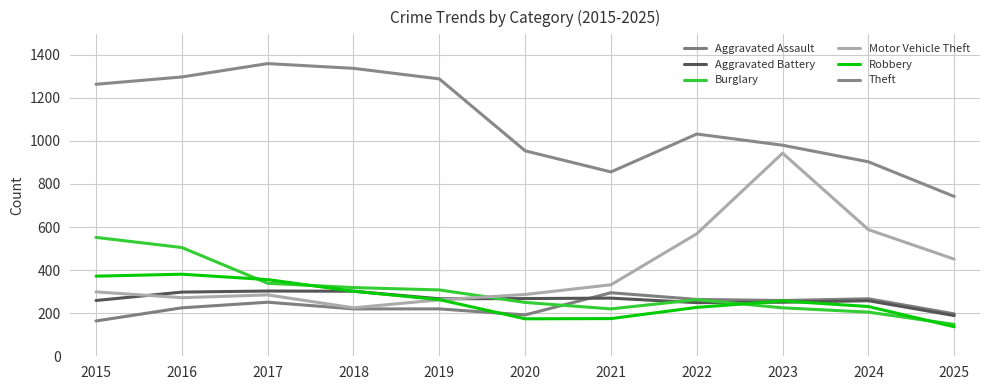

Between which two adjacent categories do Robbery and Burglary first intersect?

2016 and 2017